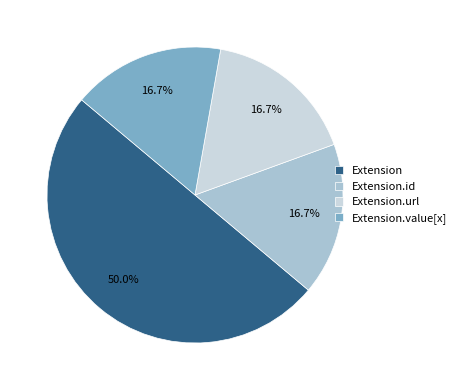

Do Extension.id and Extension.value[x] together represent more than half of the pie?

No